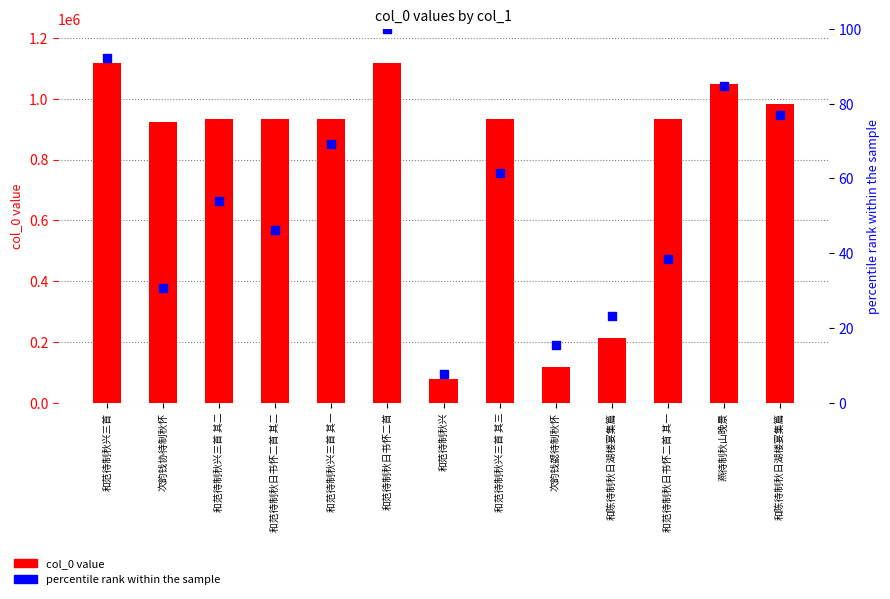

Which series contains the lowest Y value?

percentile rank within the sample